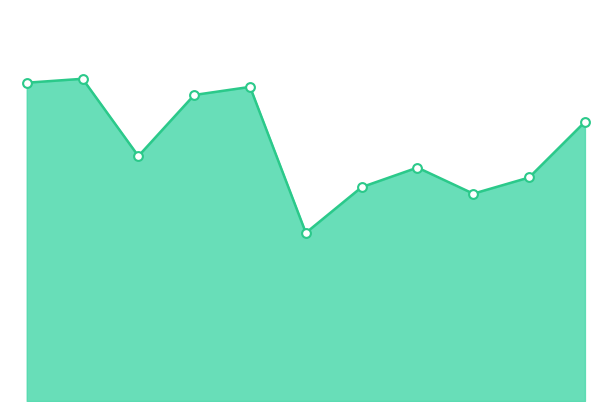

How many lines are shown in the chart?

1